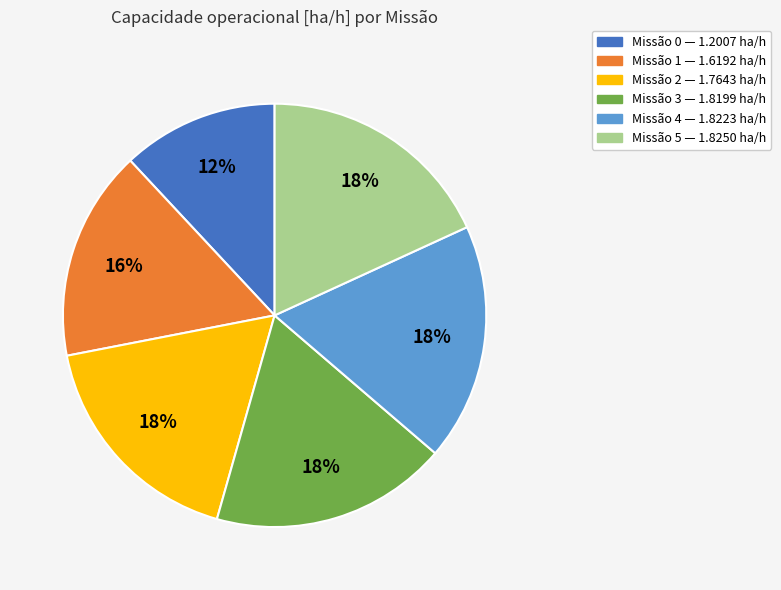

How many slices are in this pie chart?

6